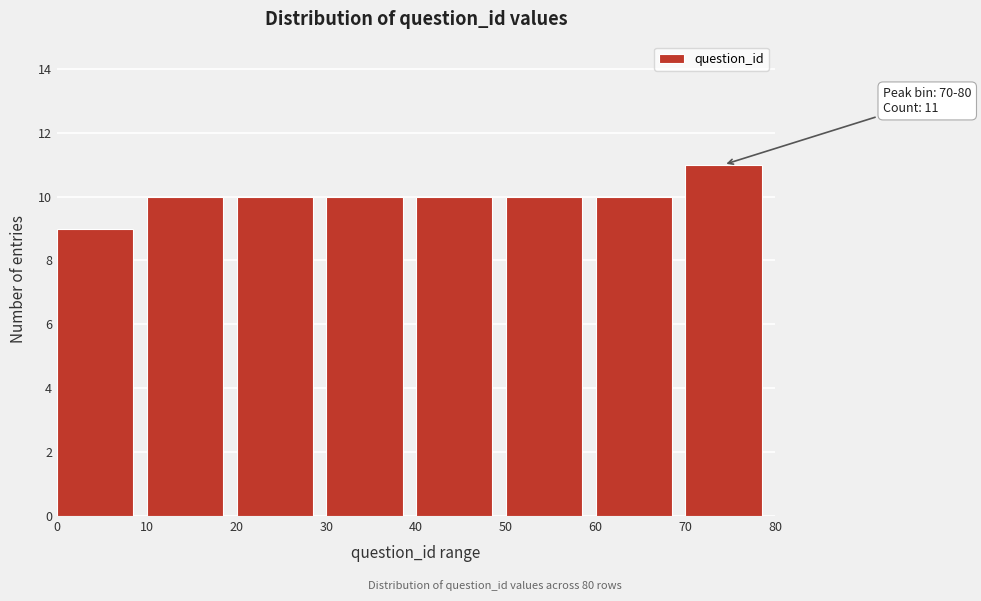

Which range on the x-axis has the tallest bar?

70 to 80